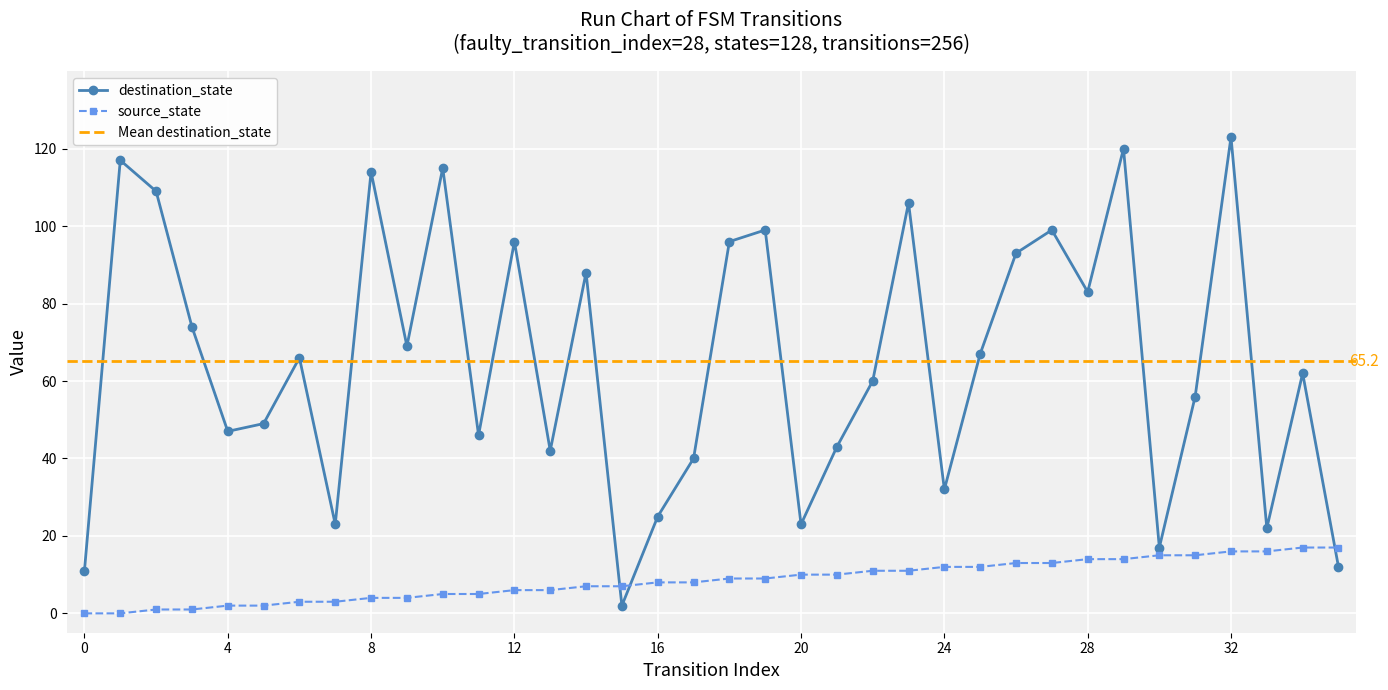

Which series ends up on top after the final intersection of destination_state and source_state?

source_state